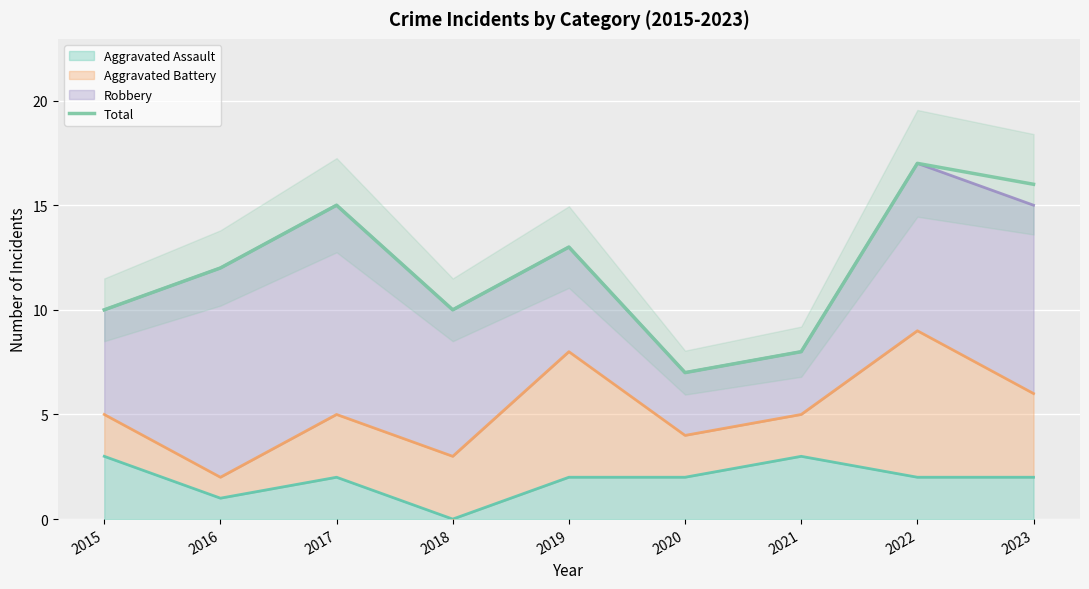

At which category does the chart reach its peak across all series?

2022